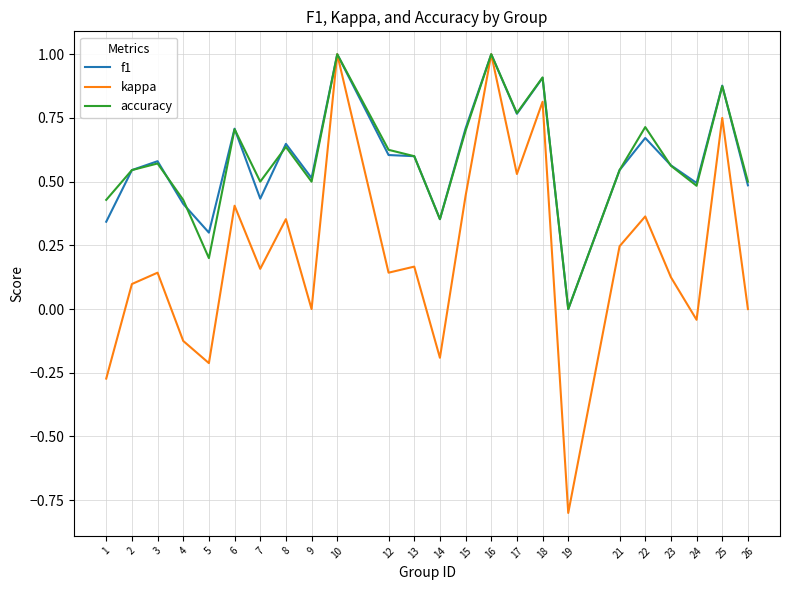

What is the maximum value for kappa?

1.0